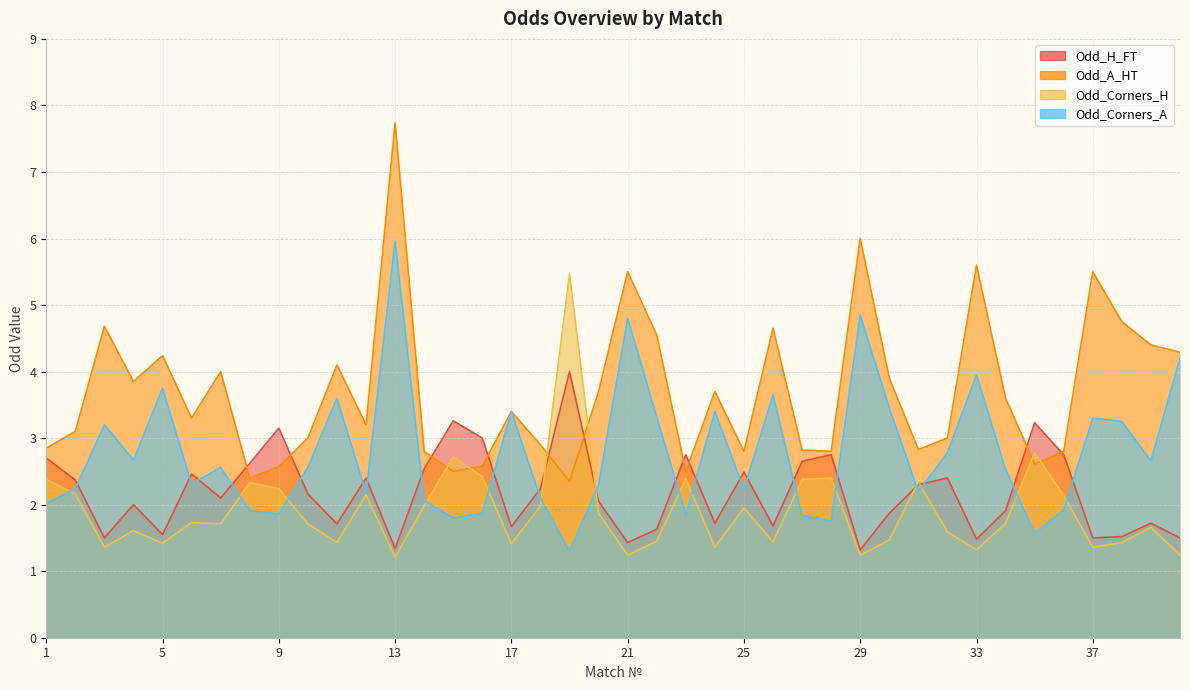

Does the chart display data point markers on the line(s)?

No